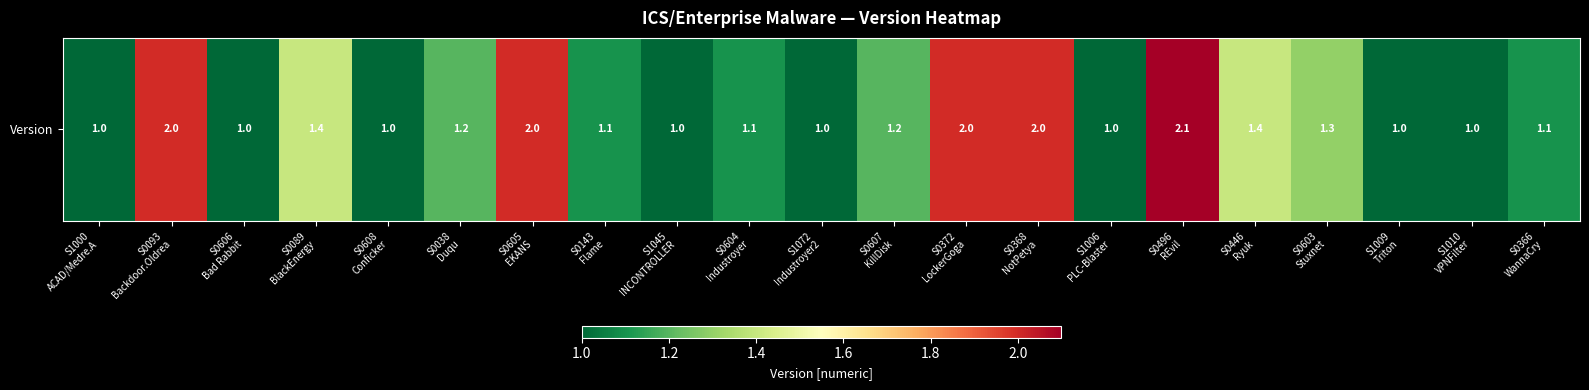

What is the minimum value shown in the chart?

1.0